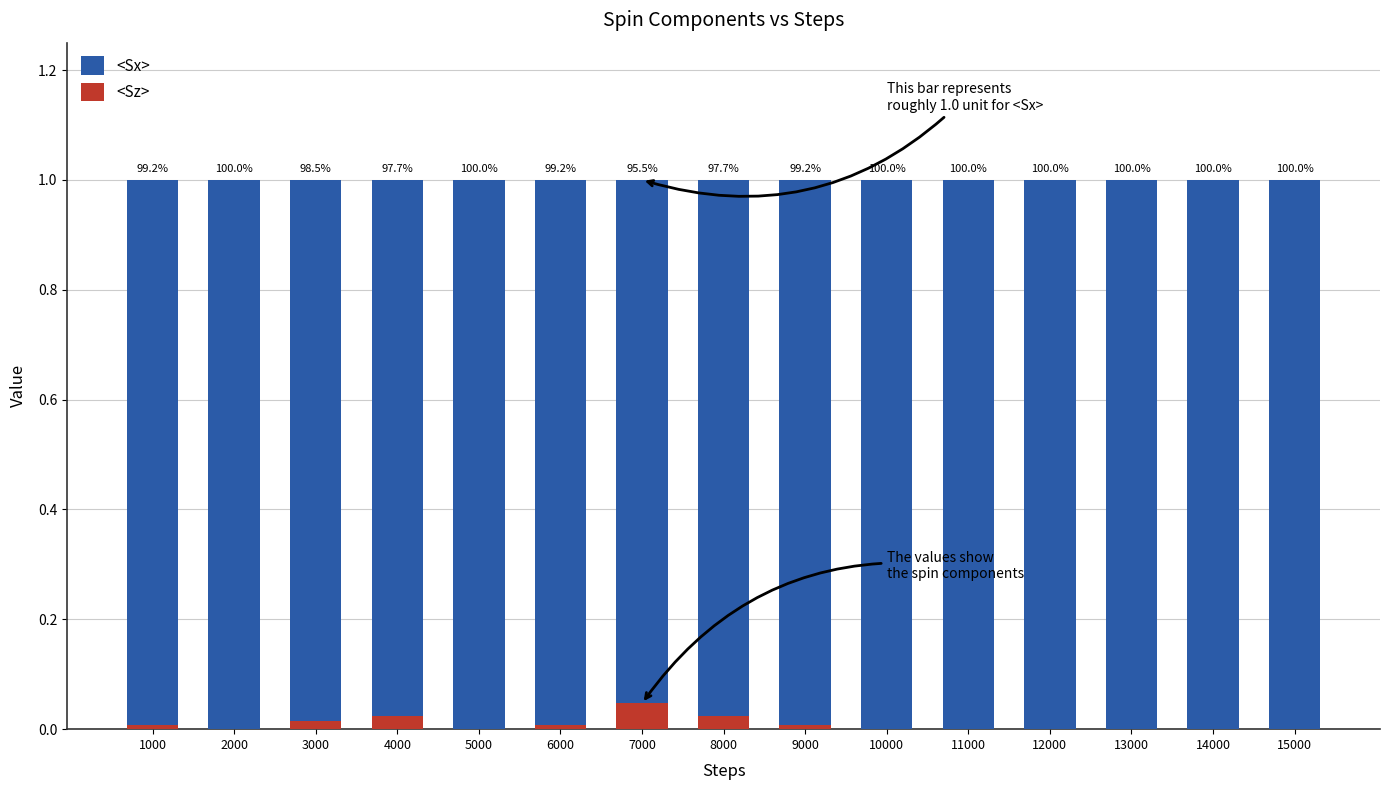

Which series has the widest spread of values?

<Sz>